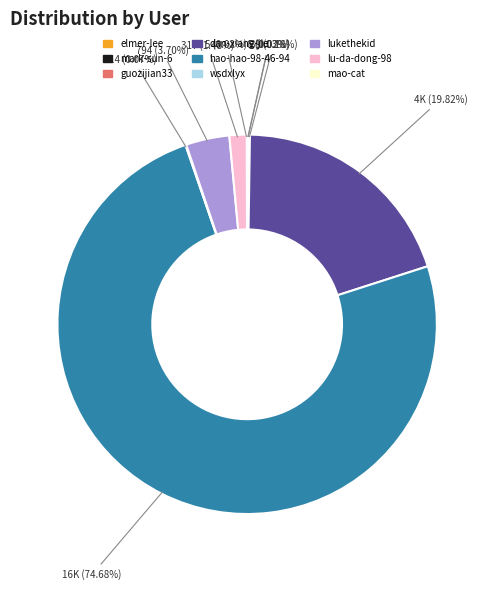

What portion of the pie excludes lukethekid?

96.3%